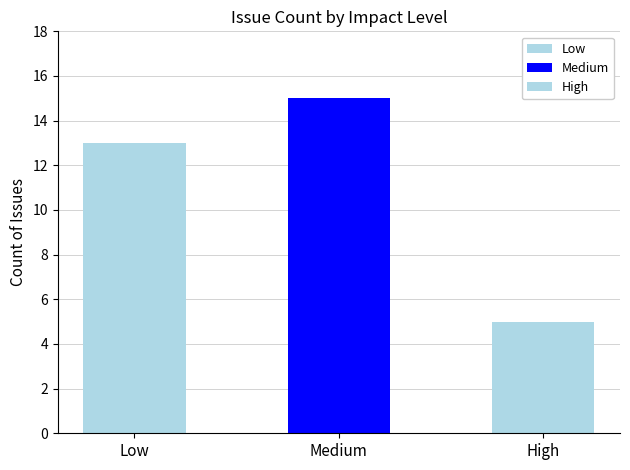

How many values are between 5 and 15?

3